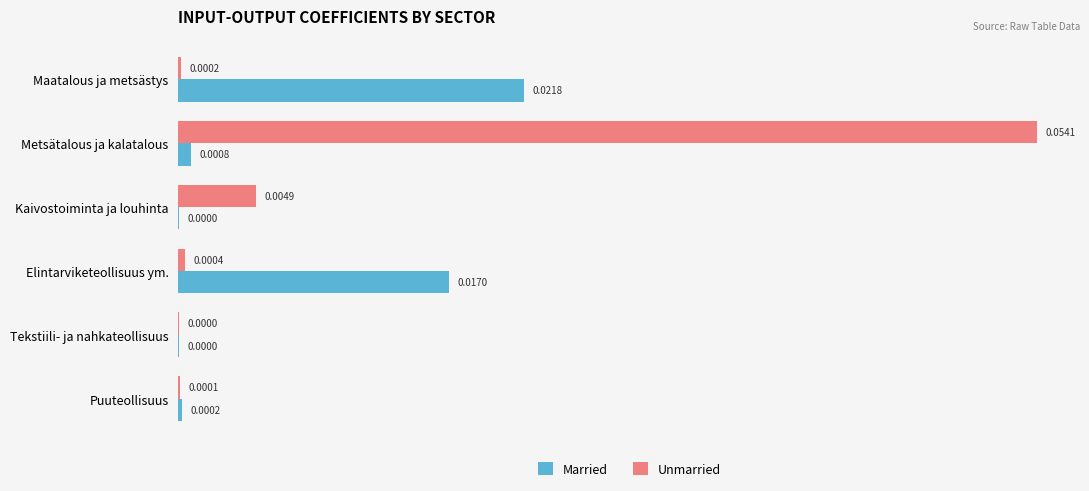

Which series has the largest total across all categories?

Unmarried